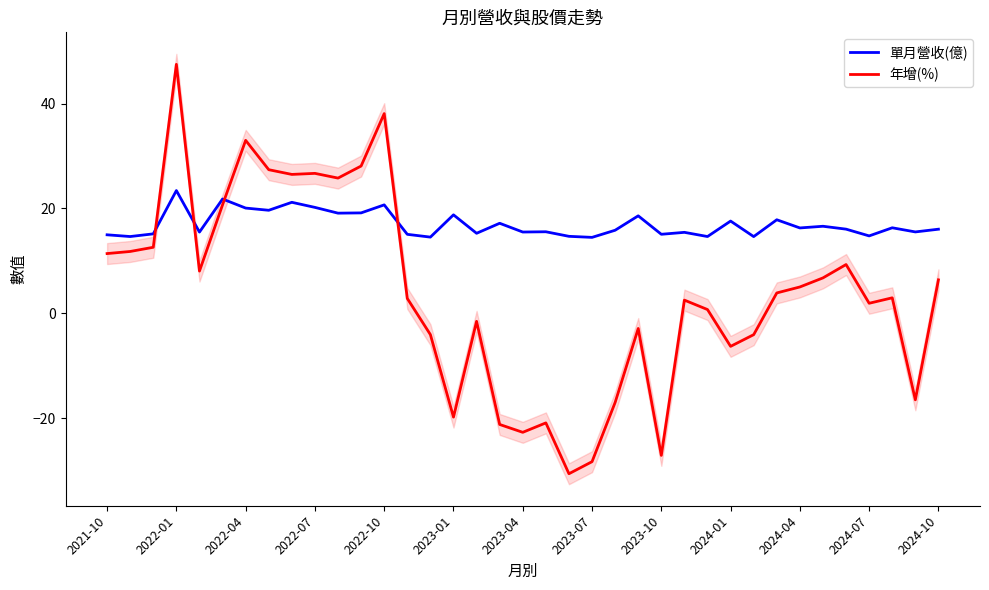

The 年增(%) series shows -1.5 at 16. True or false?

True